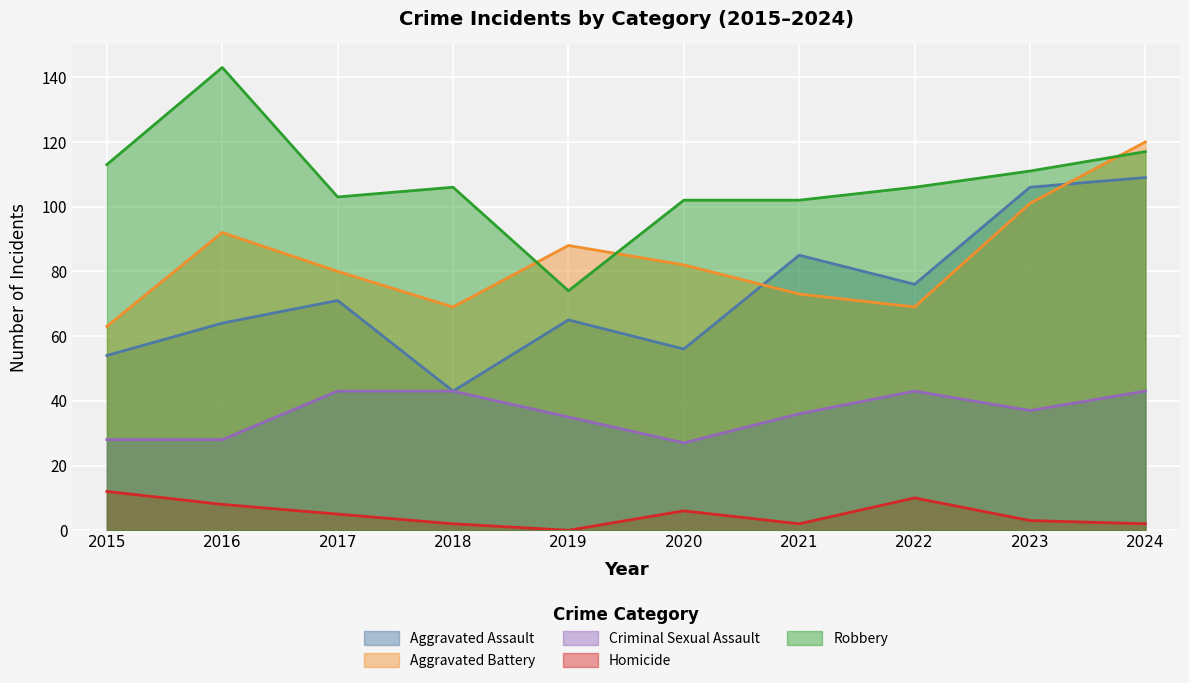

True or false: Criminal Sexual Assault and Homicide cross at least once.

False